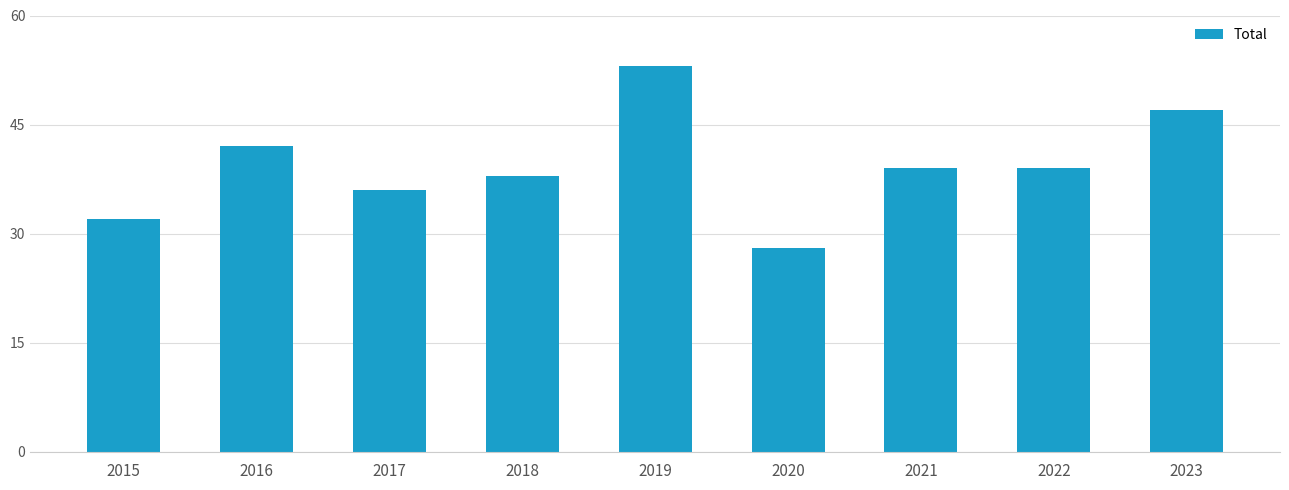

How many data points are less than 39?

4